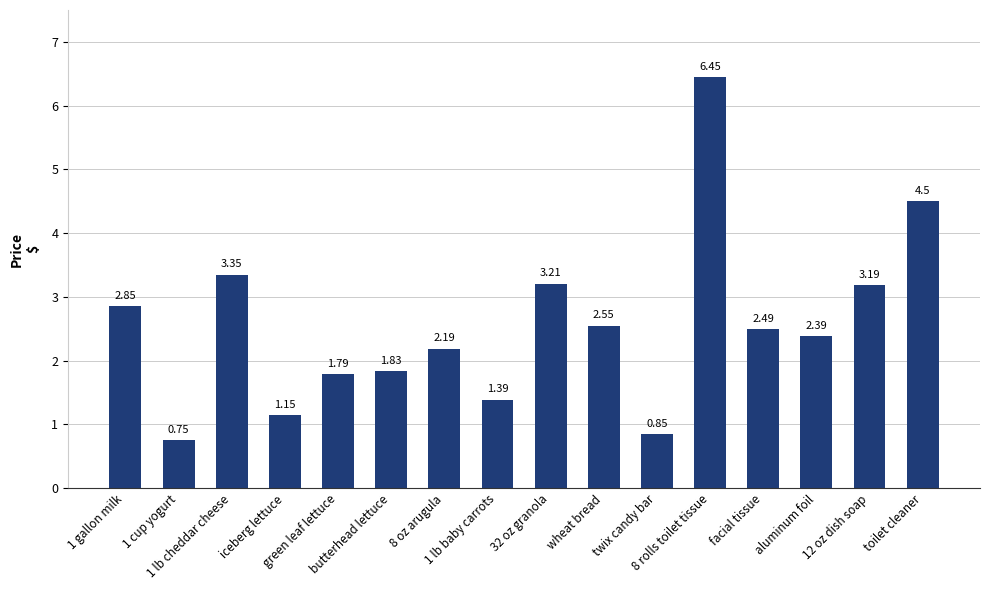

What is the label of the 7th bar from the left?

8 oz arugula